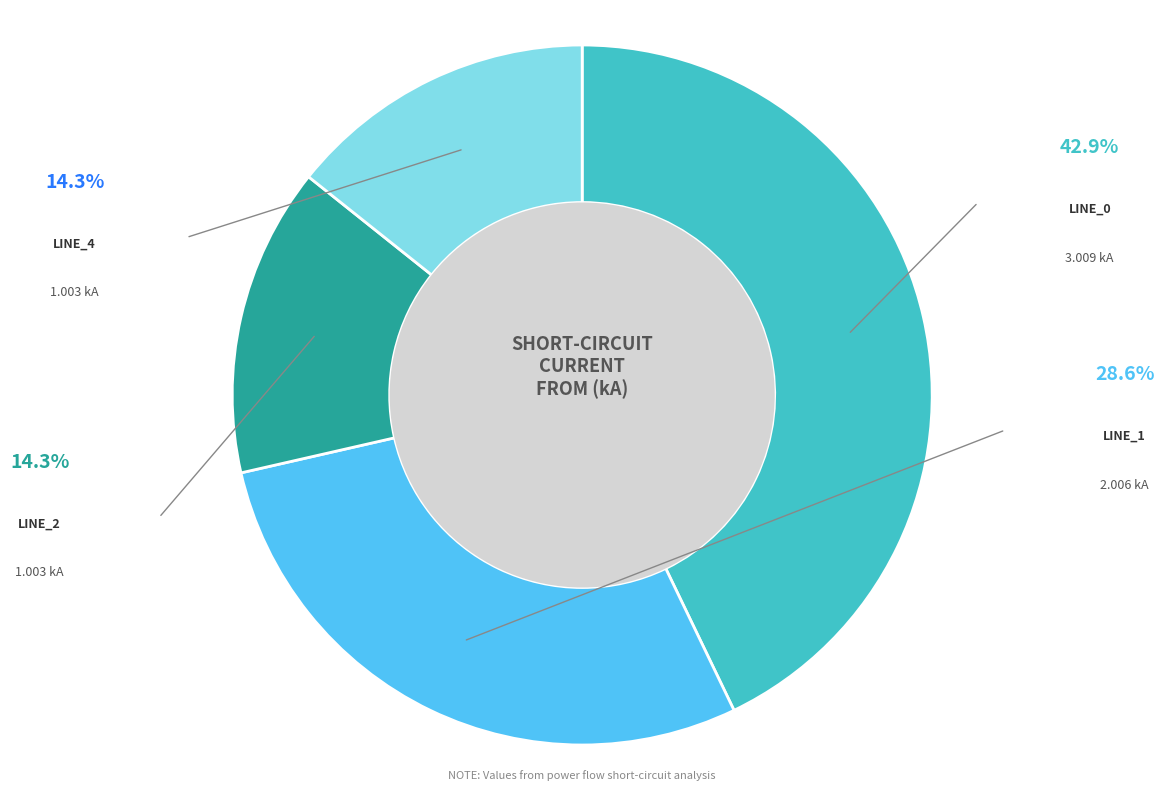

Does any single category account for the majority?

No